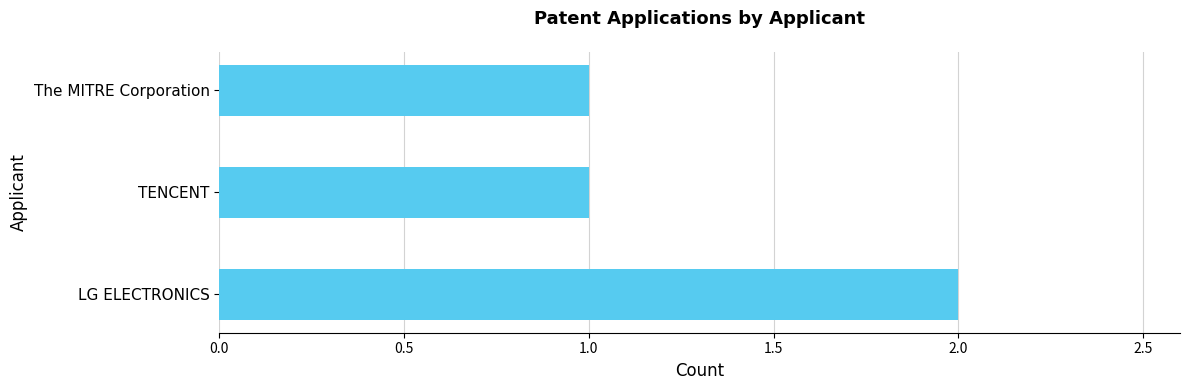

How many bars are there in total?

3